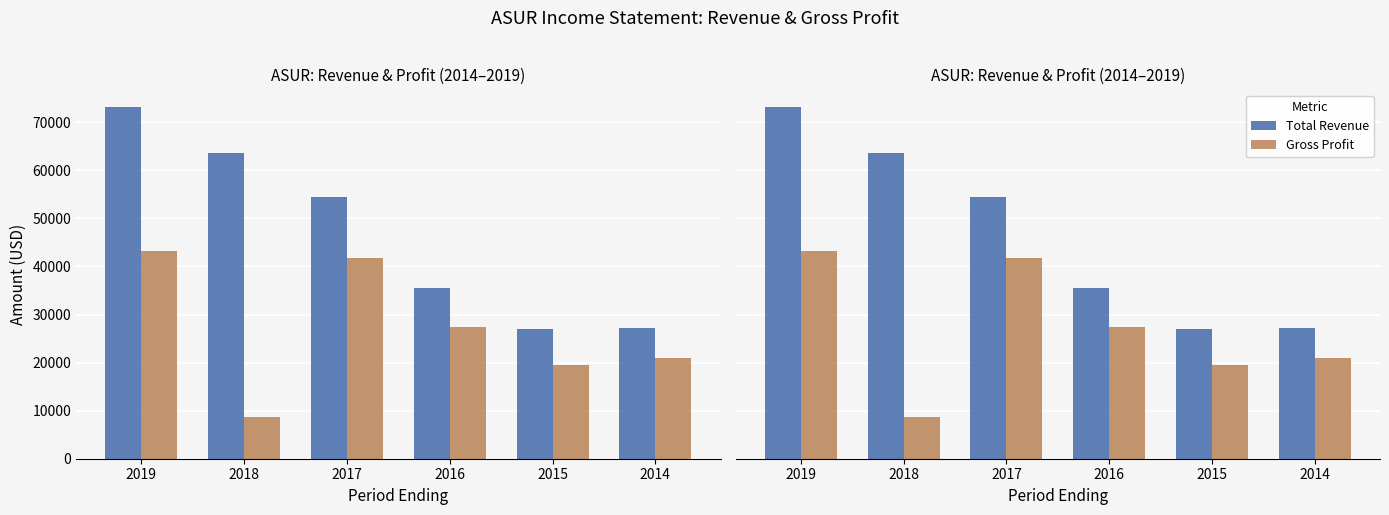

What is the difference between the maximum and second lowest values in the Total Revenue series?

46000